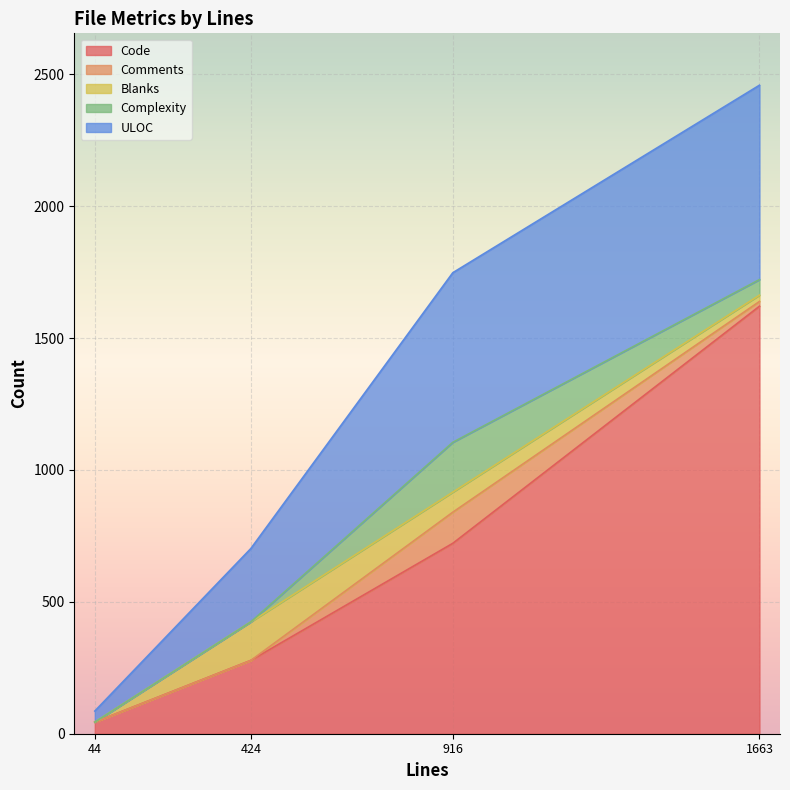

The Code series shows 278 at 424. True or false?

True